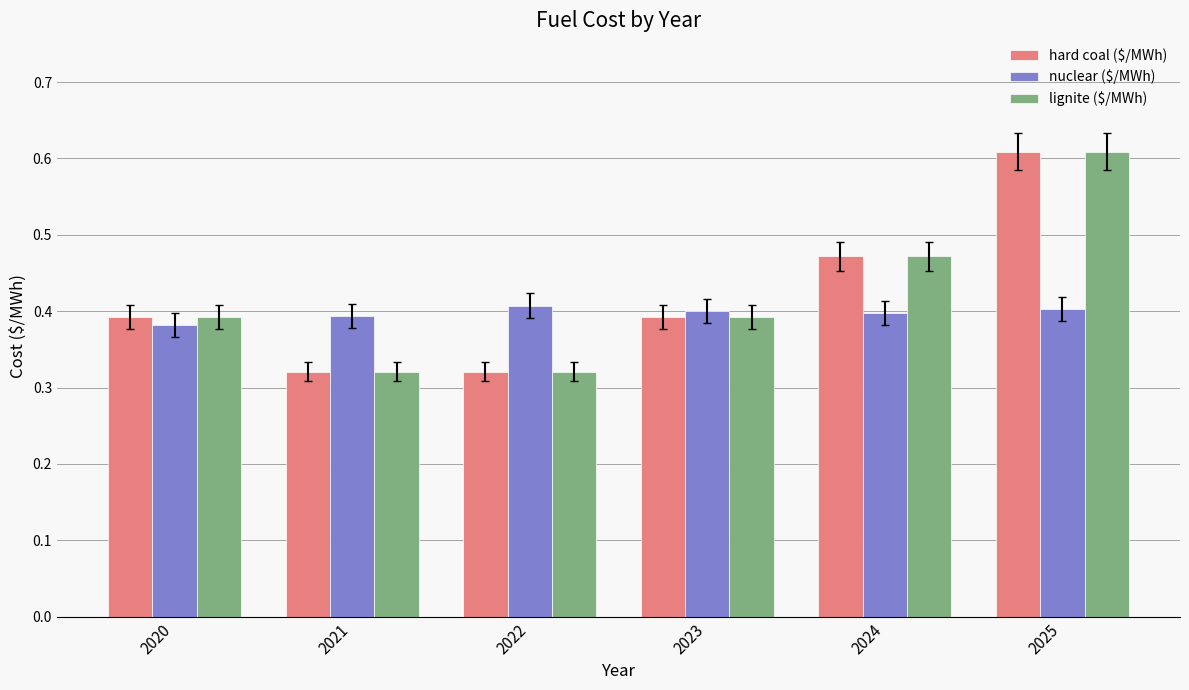

What is the total value across all series at 2023?

1.2